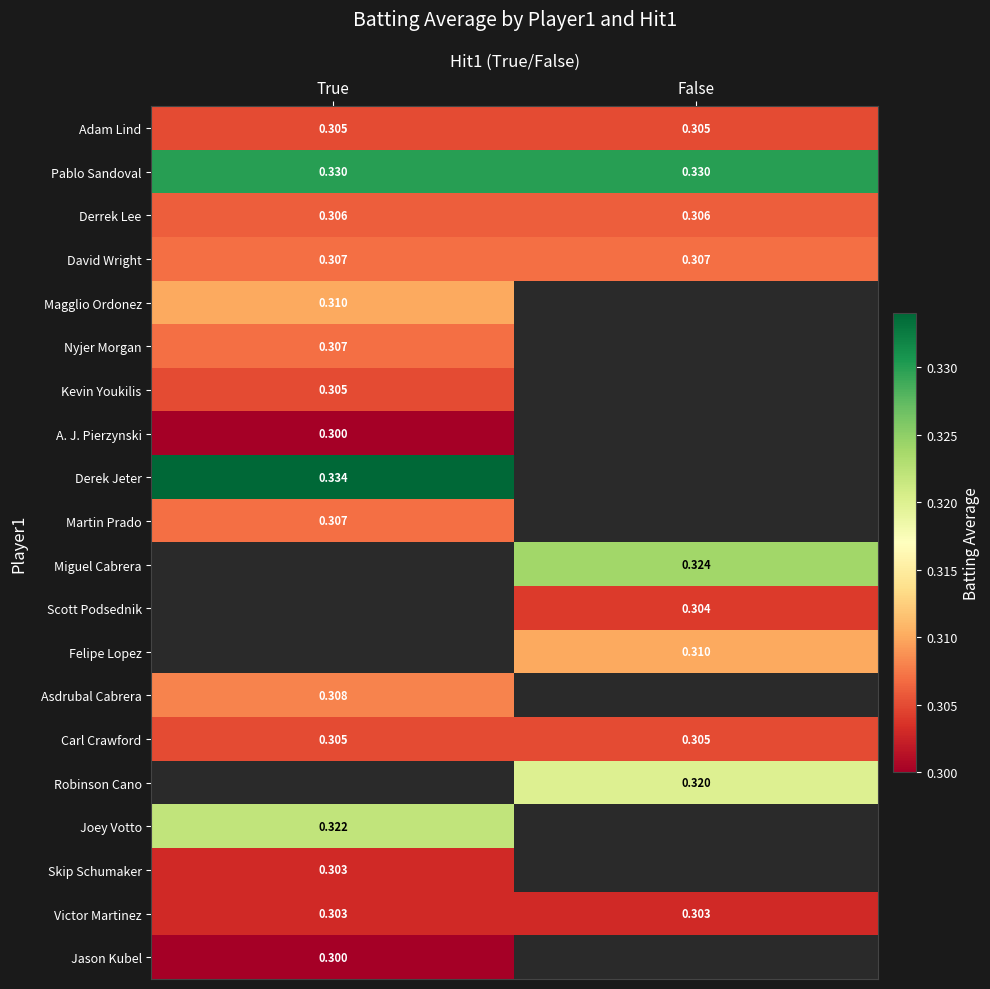

Rank the series by their maximum value, from lowest to highest.

A. J. Pierzynski, Jason Kubel, Skip Schumaker, Victor Martinez, Adam Lind, Kevin Youkilis, Carl Crawford, Derrek Lee, David Wright, Nyjer Morgan, Martin Prado, Magglio Ordonez, Pablo Sandoval, Derek Jeter, Miguel Cabrera, Scott Podsednik, Felipe Lopez, Asdrubal Cabrera, Robinson Cano, Joey Votto